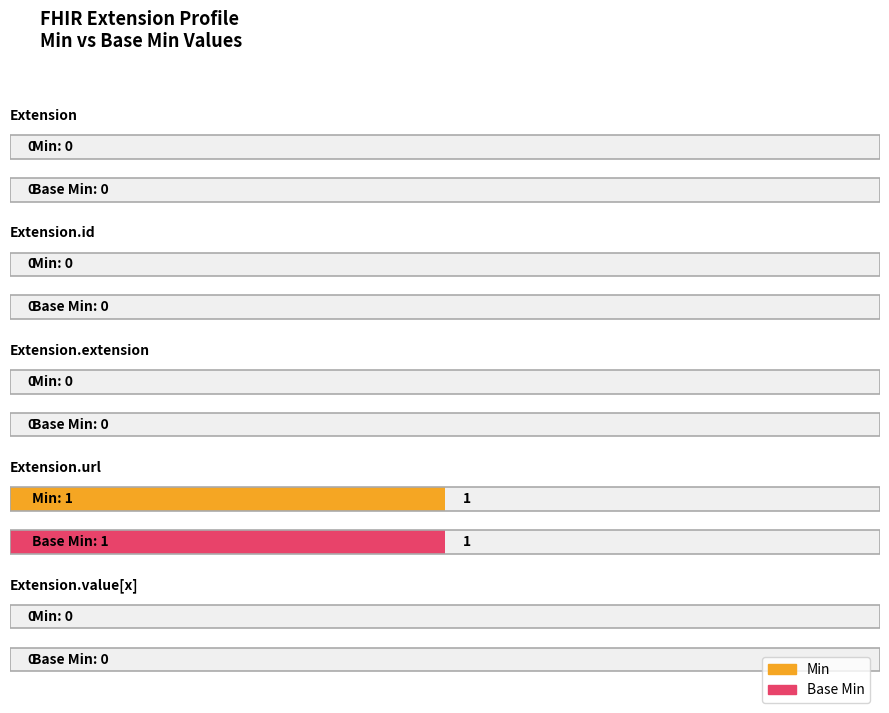

True or false: Base Min has a value of 0 at Extension.id.

True